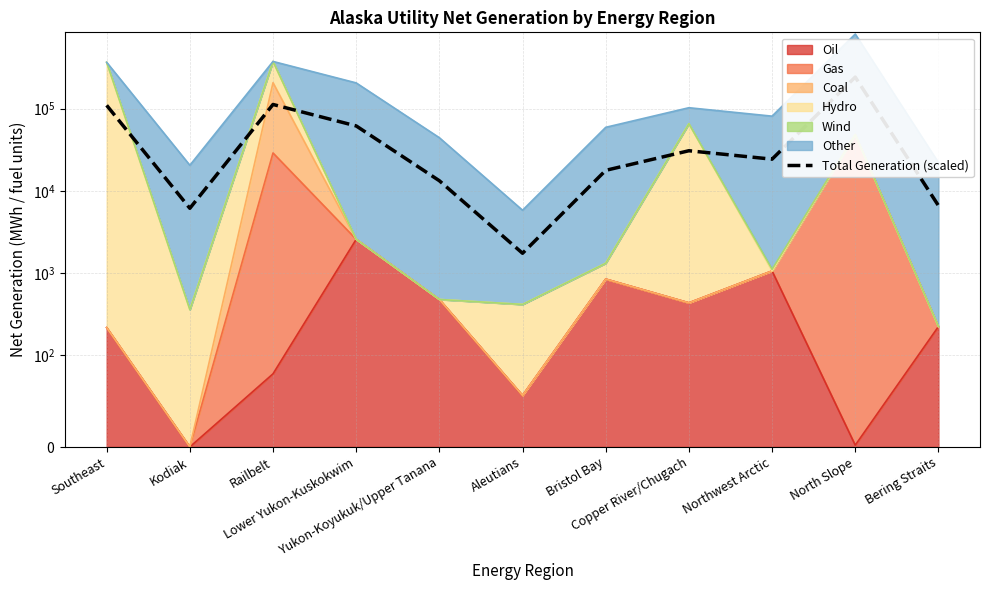

How many points are higher than both their immediate neighbors (excluding endpoints)?

3